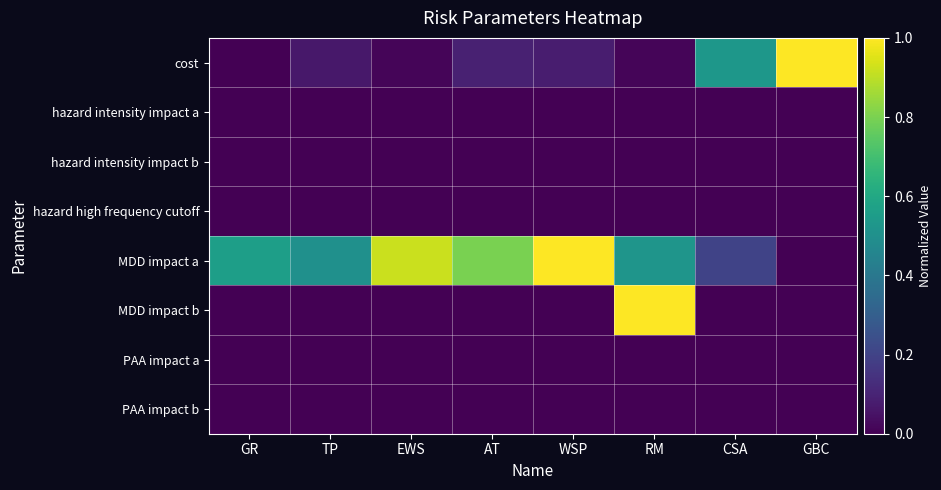

How many distinct data groups are displayed?

8